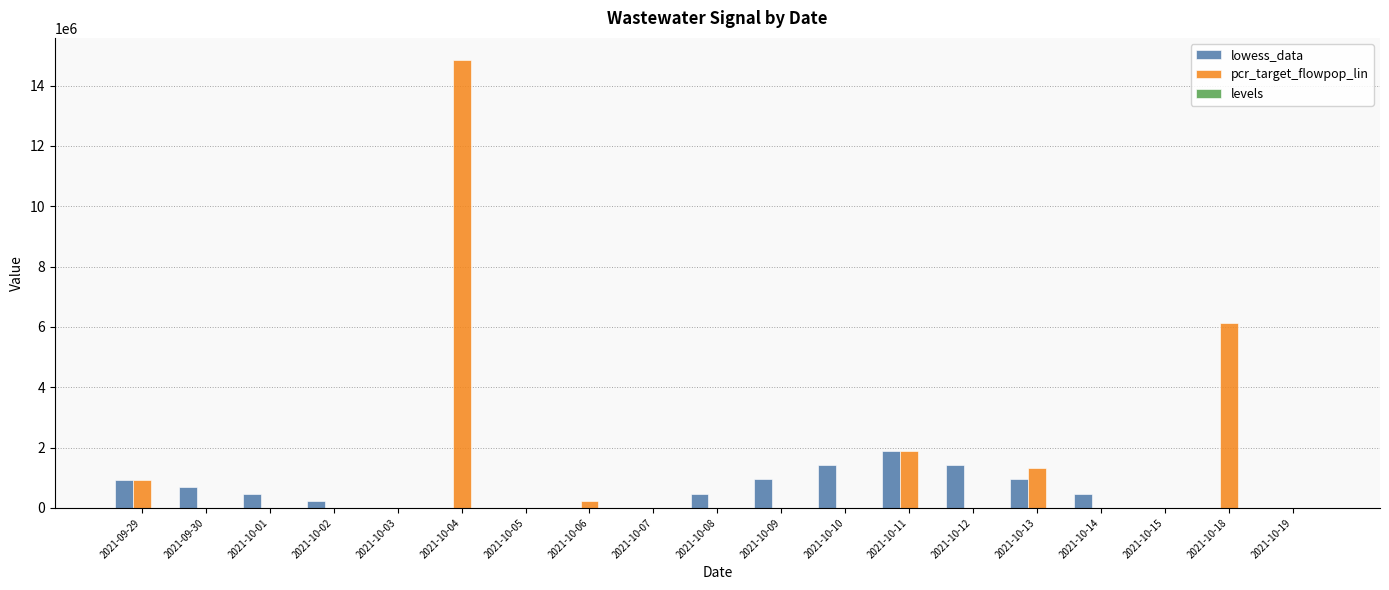

What is the total value across all series at 2021-10-09?

948106.1